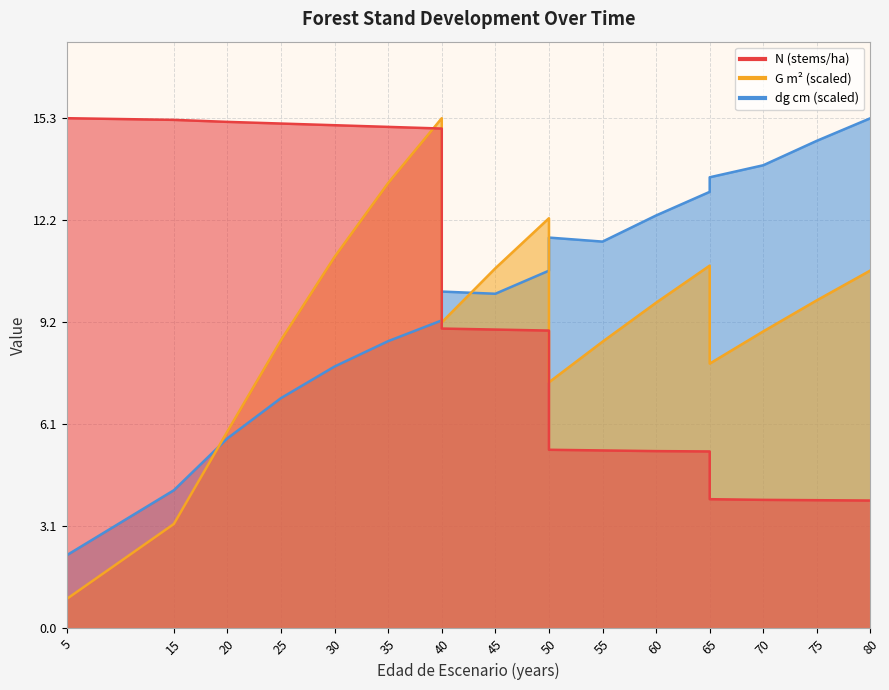

The dg series shows 9.2 at 40. True or false?

True